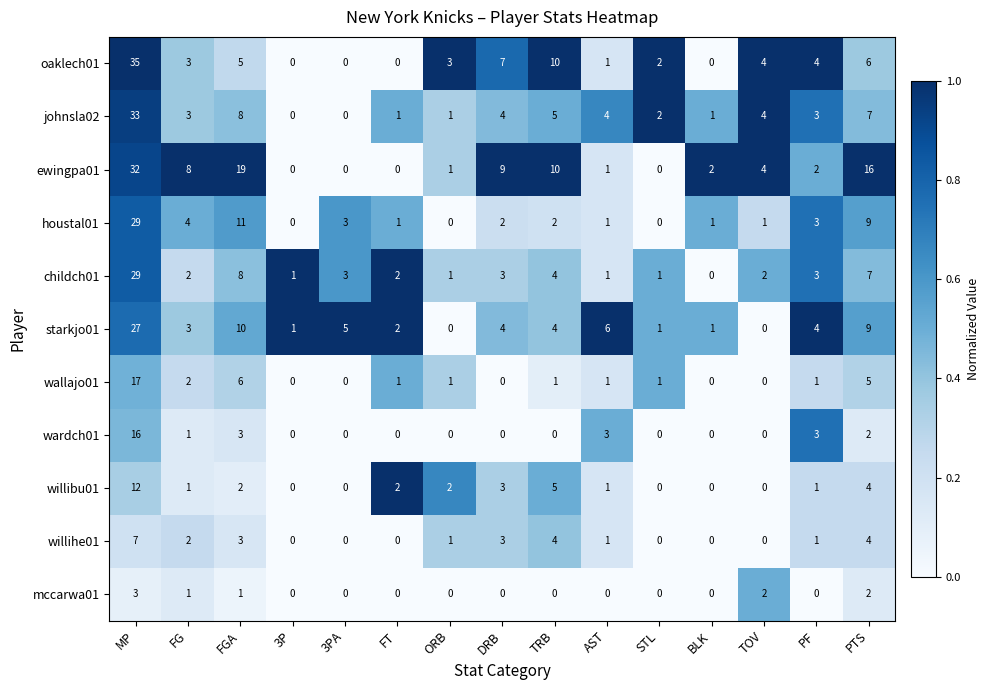

At which label does willihe01 reach its peak?

MP